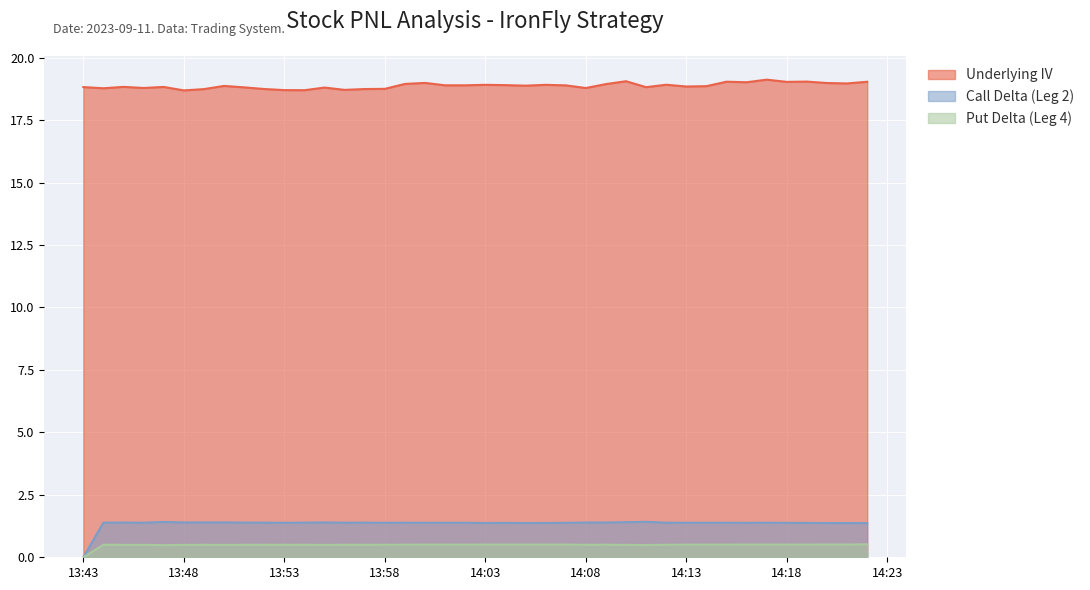

What is the difference between the Call Delta (Leg 2) values at 13:48 and 13:43?

1.4